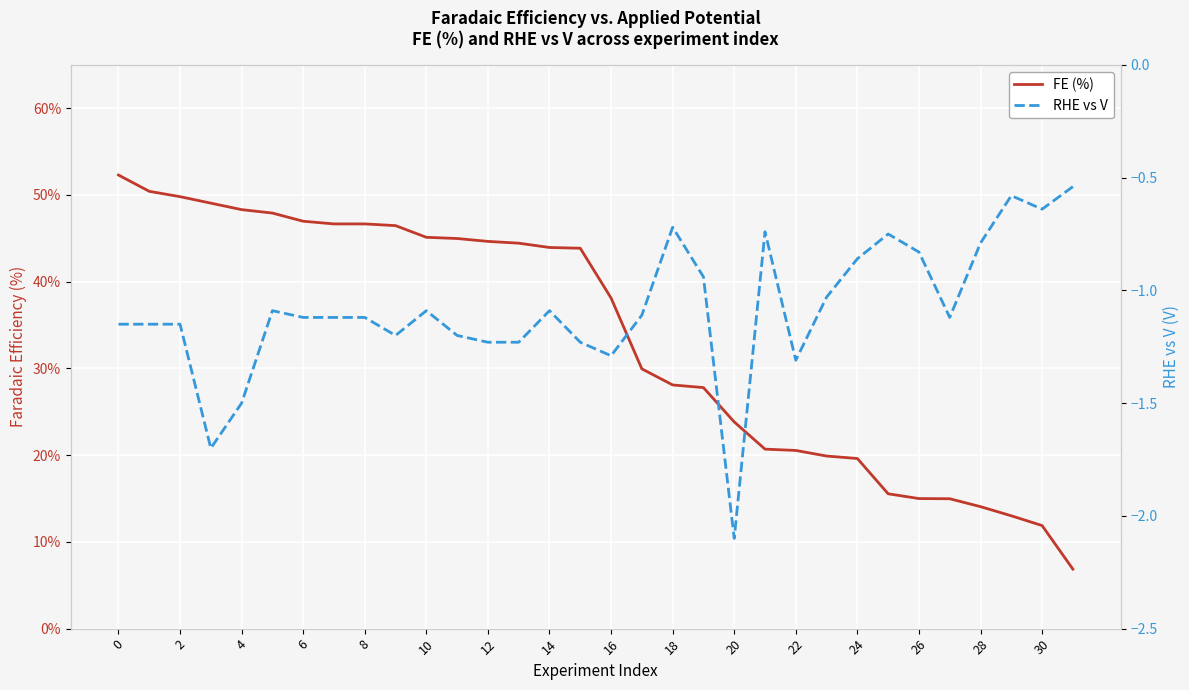

At which label does RHE vs V reach its peak?

31